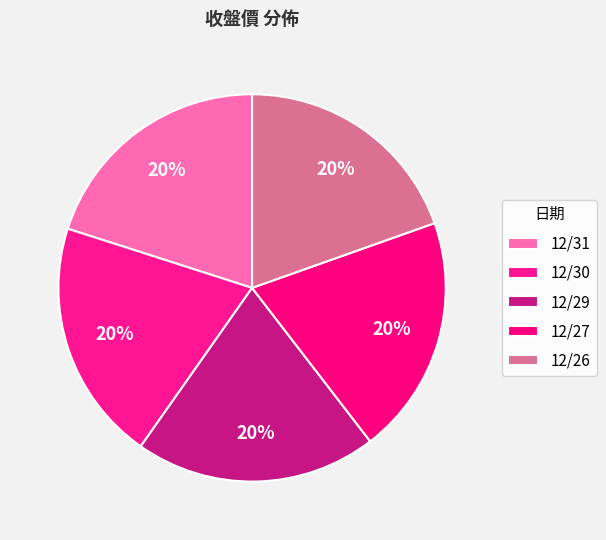

Count the number of slices in the pie.

5